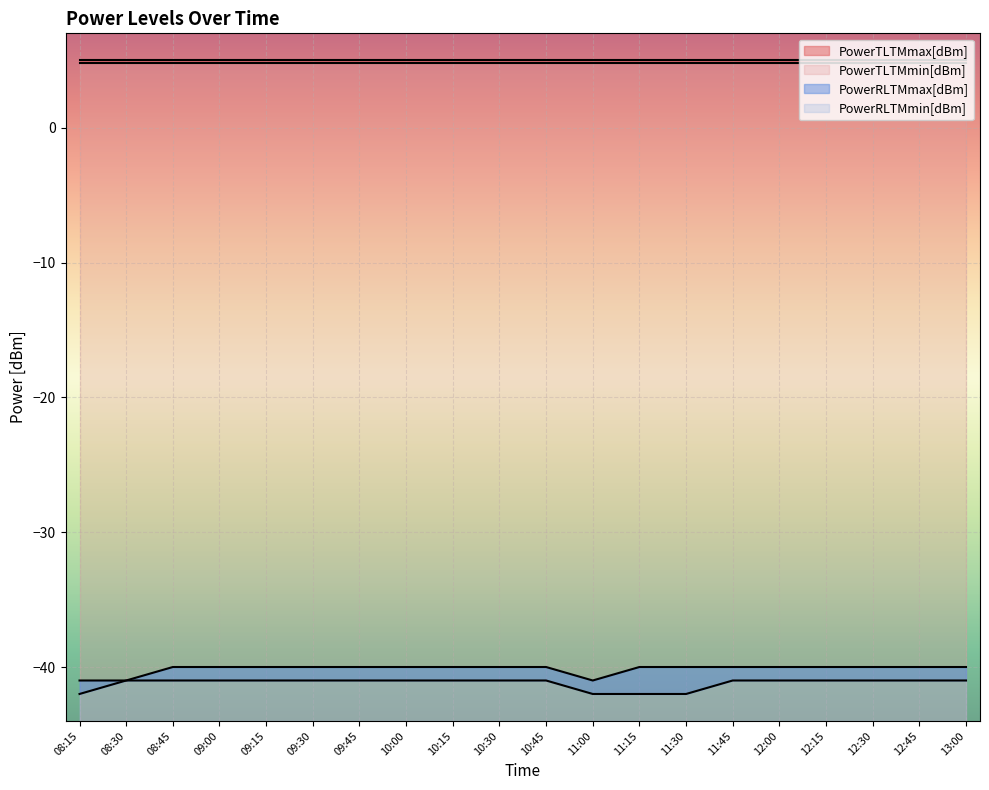

The PowerRLTMmax[dBm] series shows -40 at 09:45. True or false?

True